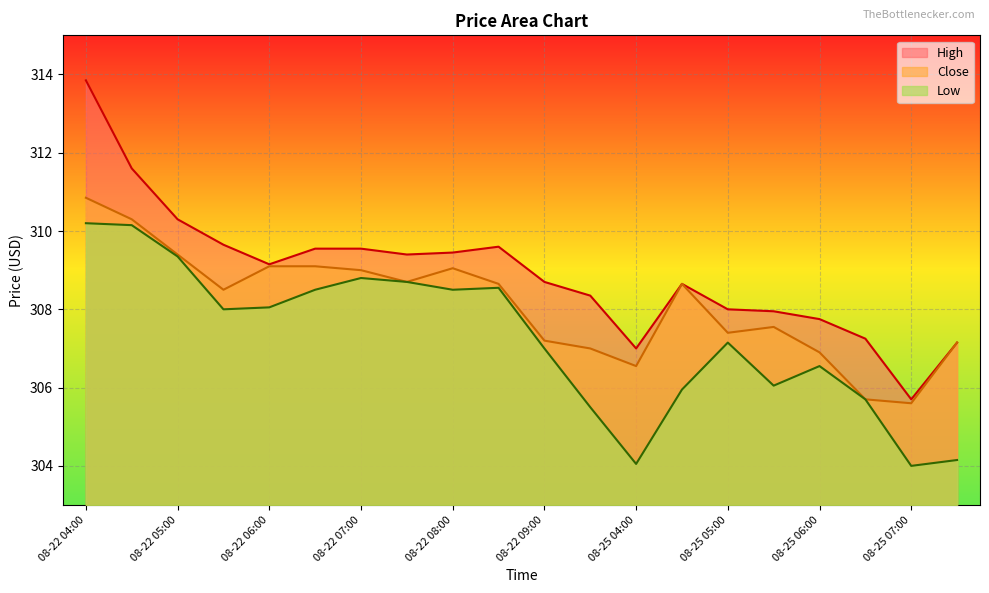

Reading left to right, extract all data points from this chart.

High: 313.9	311.6	310.3	309.6	309.1	309.6	309.6	309.4	309.4	309.6	308.7	308.4	307.0	308.6	308.0	307.9	307.8	307.2	305.7	307.1
Close: 310.9	310.3	309.4	308.5	309.1	309.1	309.0	308.7	309.1	308.6	307.2	307.0	306.6	308.6	307.4	307.6	306.9	305.7	305.6	307.1
Low: 310.2	310.1	309.4	308.0	308.1	308.5	308.8	308.7	308.5	308.6	307.0	305.5	304.1	305.9	307.1	306.1	306.6	305.7	304.0	304.1